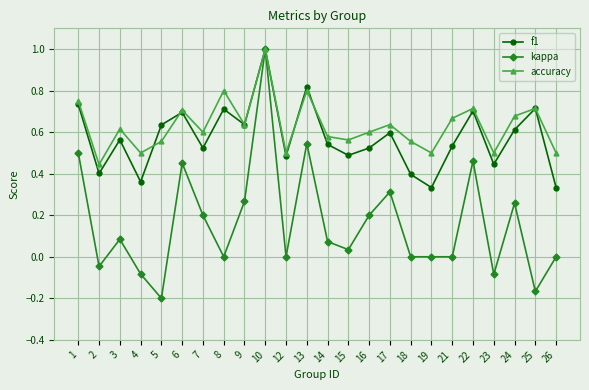

How many lines are shown in the chart?

3